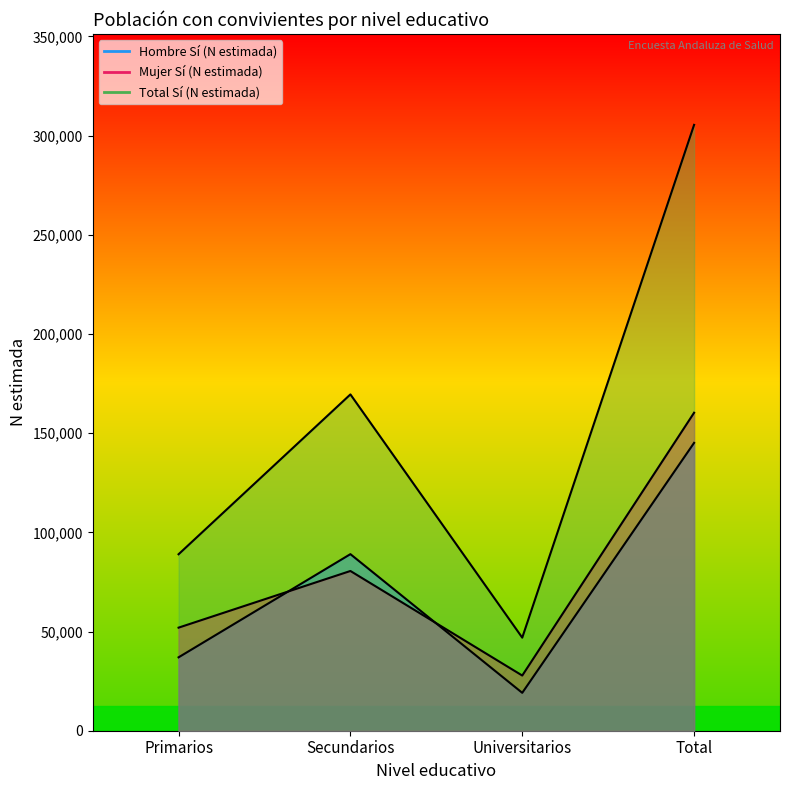

What is the label of the 3rd point from the left?

Universitarios